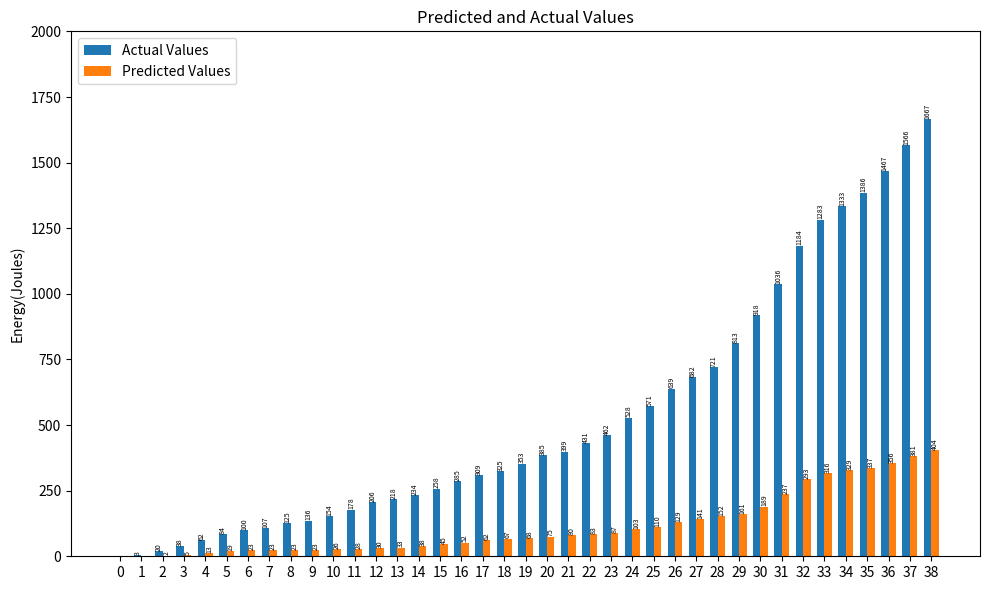

What is the maximum value shown in the chart?

1667